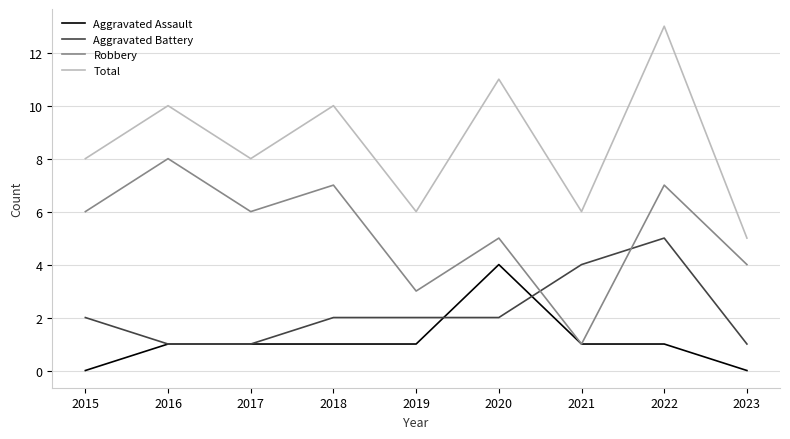

True or false: Aggravated Assault and Aggravated Battery intersect in this chart.

True